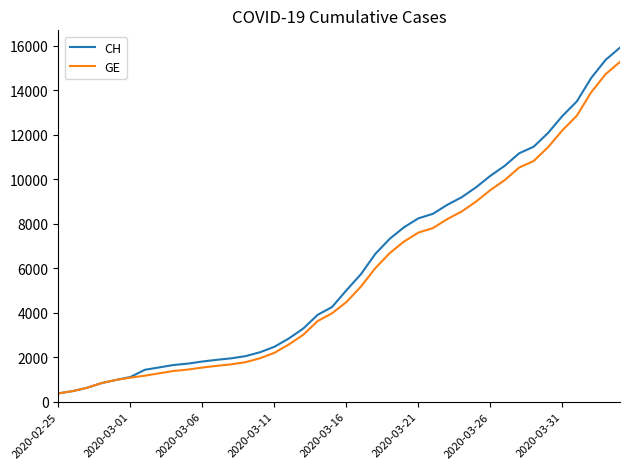

List the series in order of their overall mean, lowest first.

GE, CH